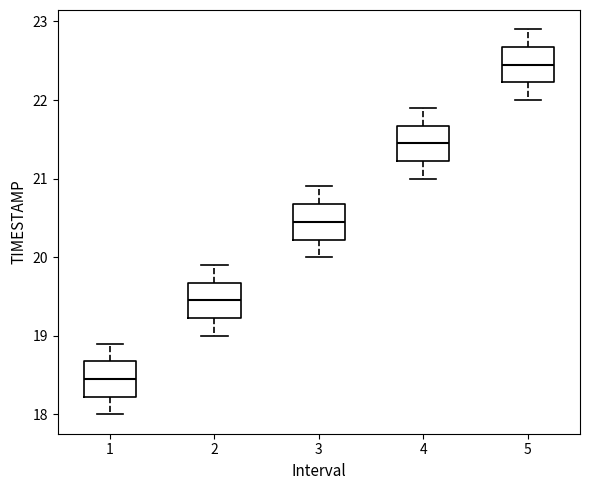

Which box's median line is the lowest?

1